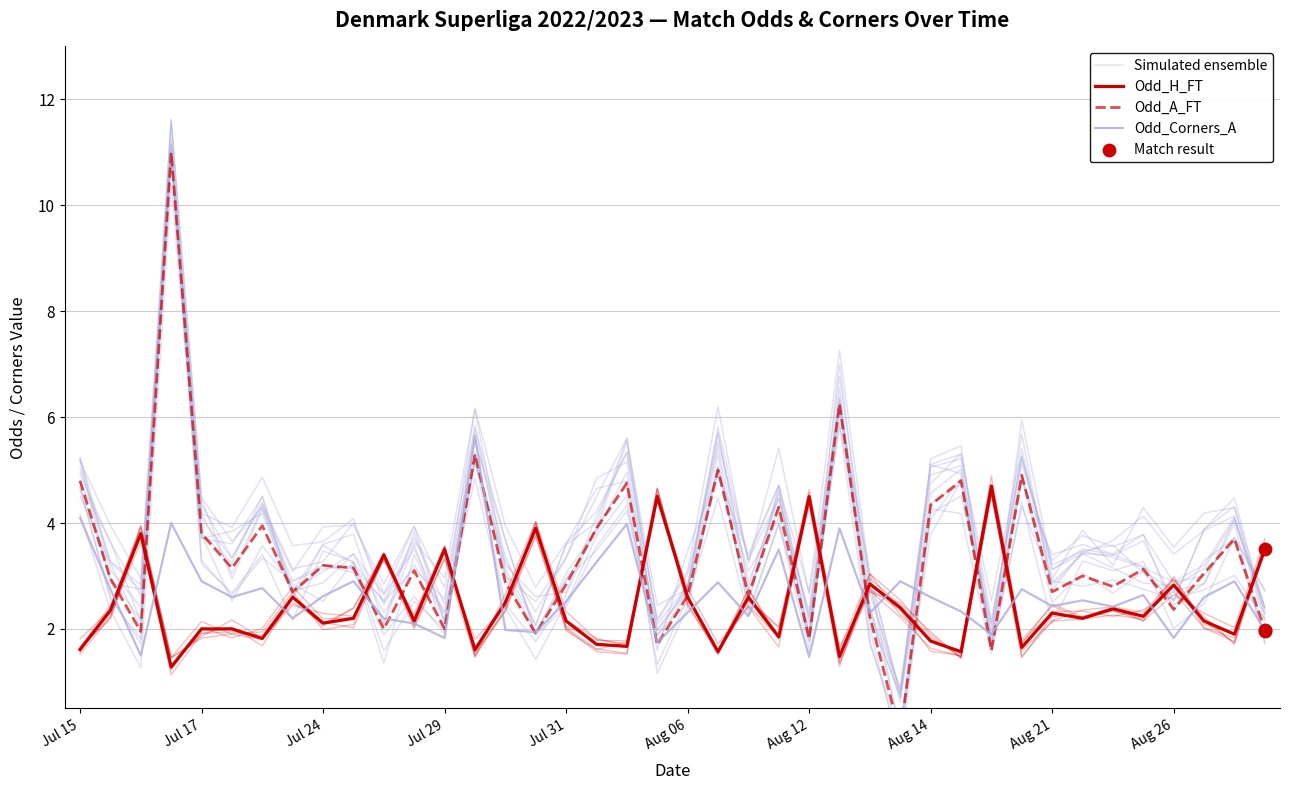

What is the total value across all series at Jul 15?

15.0